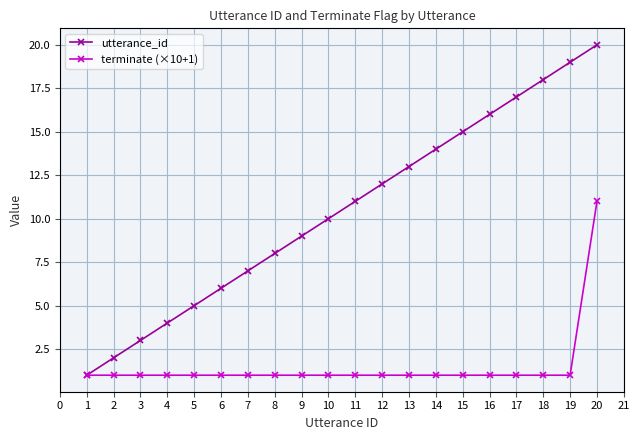

Reading right to left, transcribe all the data shown in this chart.

utterance_id: 20	19	18	17	16	15	14	13	12	11	10	9	8	7	6	5	4	3	2	1
terminate (×10+1): 11	1	1	1	1	1	1	1	1	1	1	1	1	1	1	1	1	1	1	1